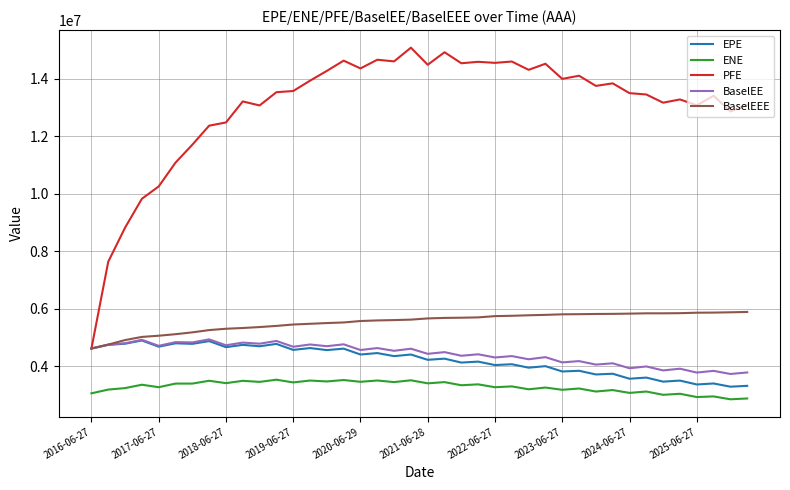

How many lines are shown in the chart?

5